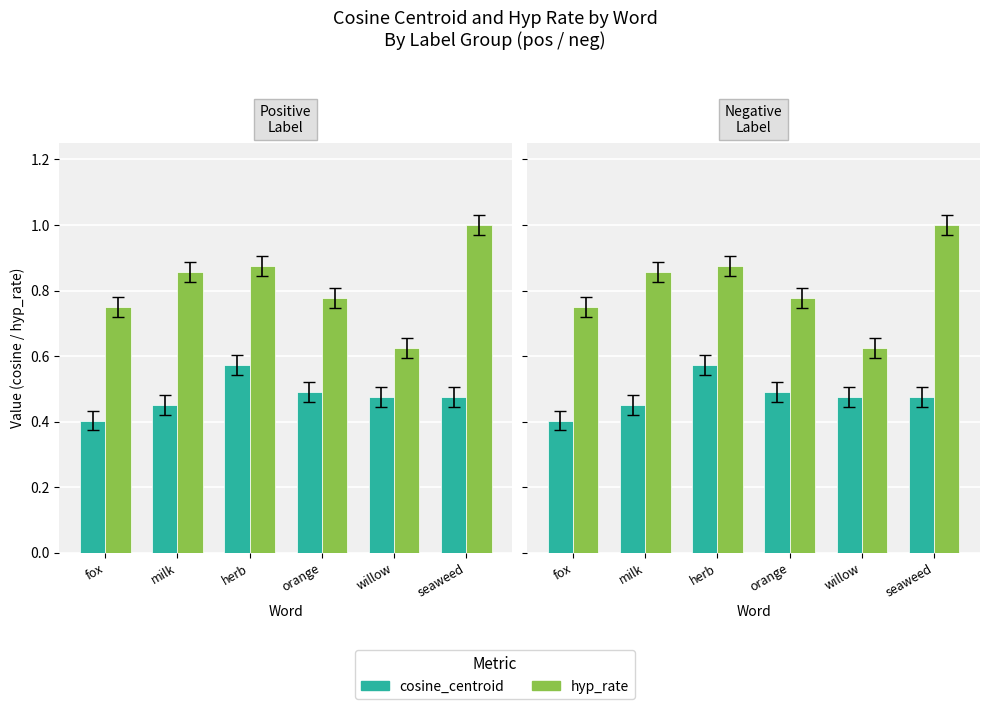

The value of hyp_rate at orange is 0.2. True or false?

False